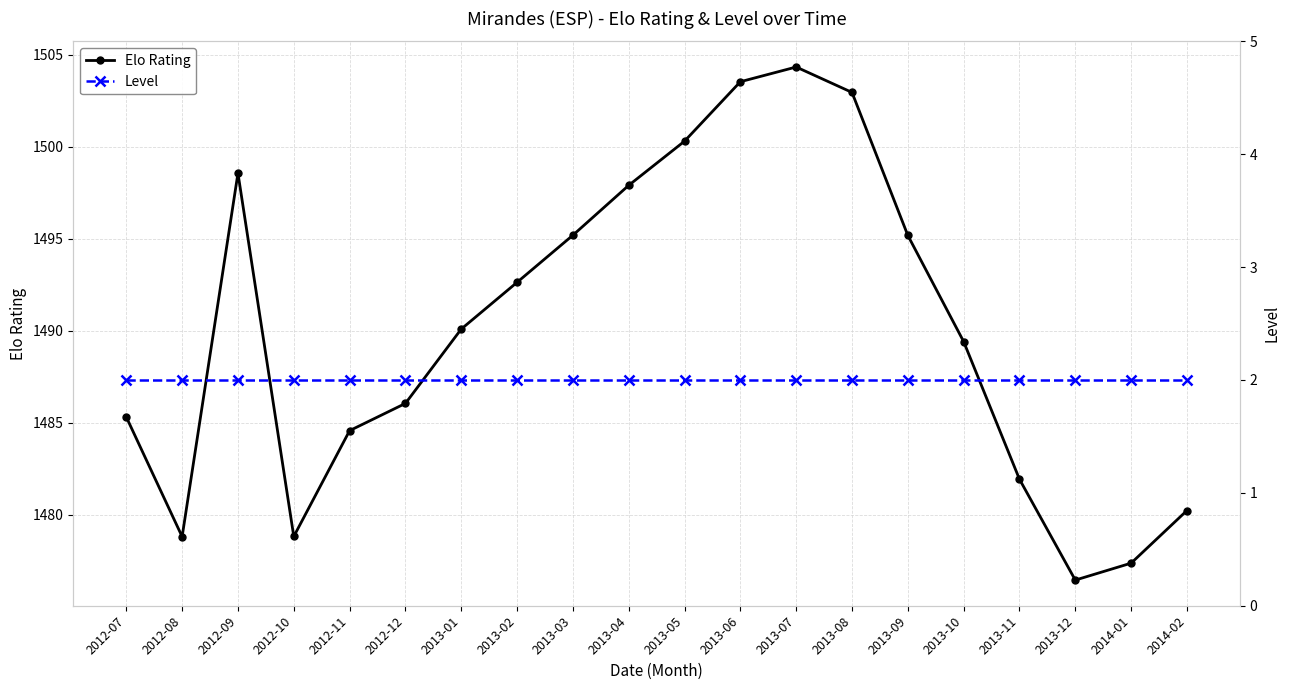

What value does the Elo Rating series have at 2013-12?

1476.5